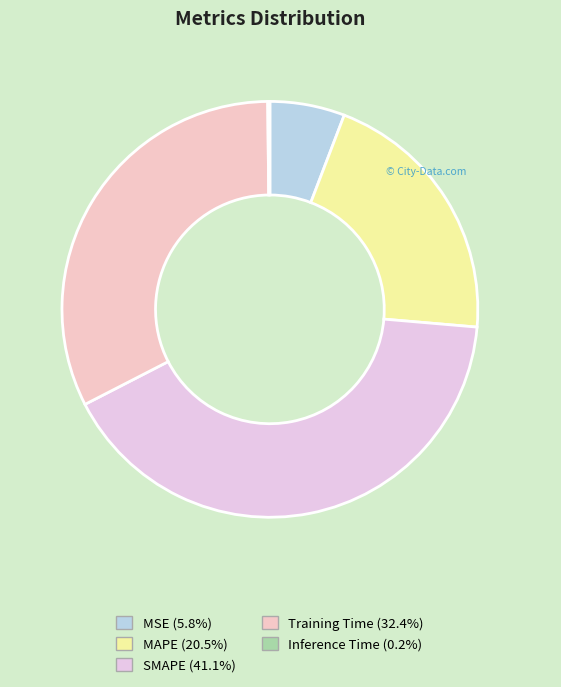

True or false: MSE accounts for 6% of the total.

True